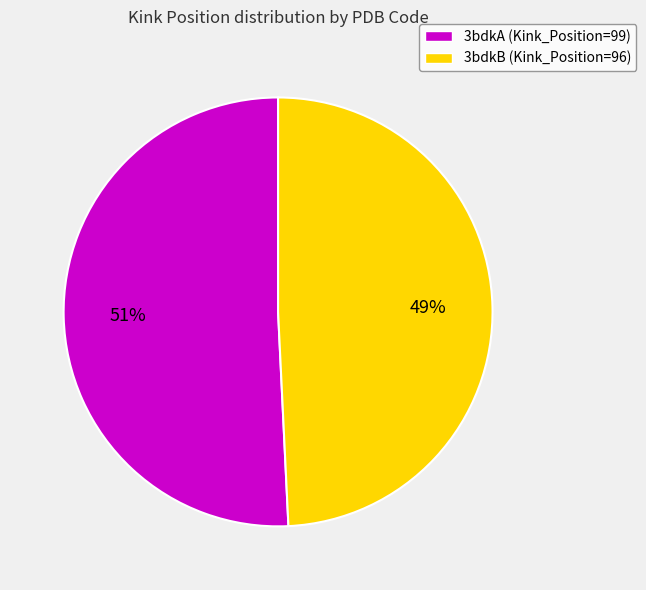

To the nearest percent, what percentage of the pie is 3bdkA?

51%